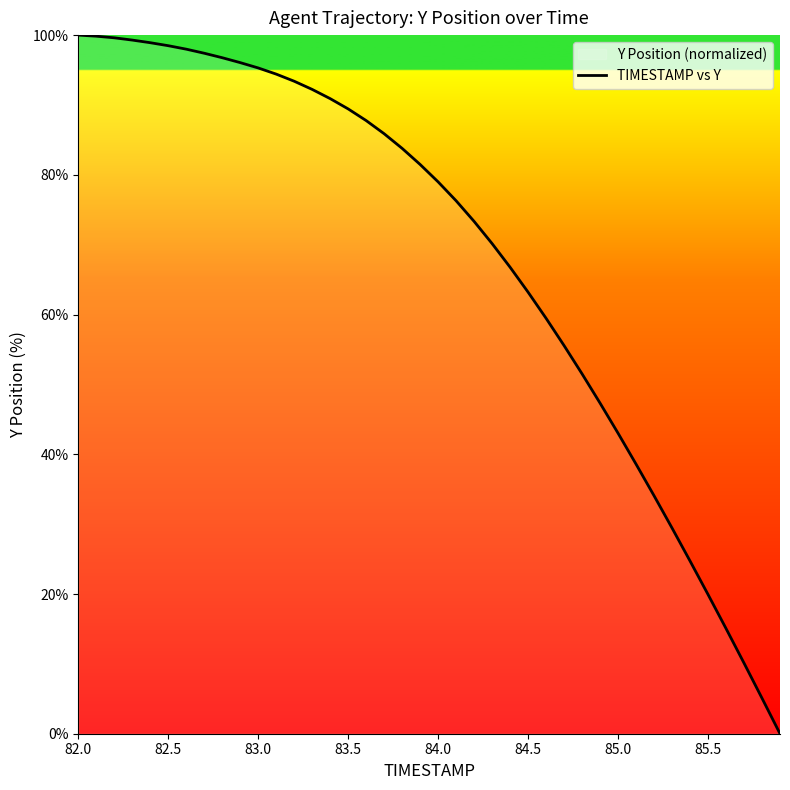

What is the greatest value displayed?

100.0